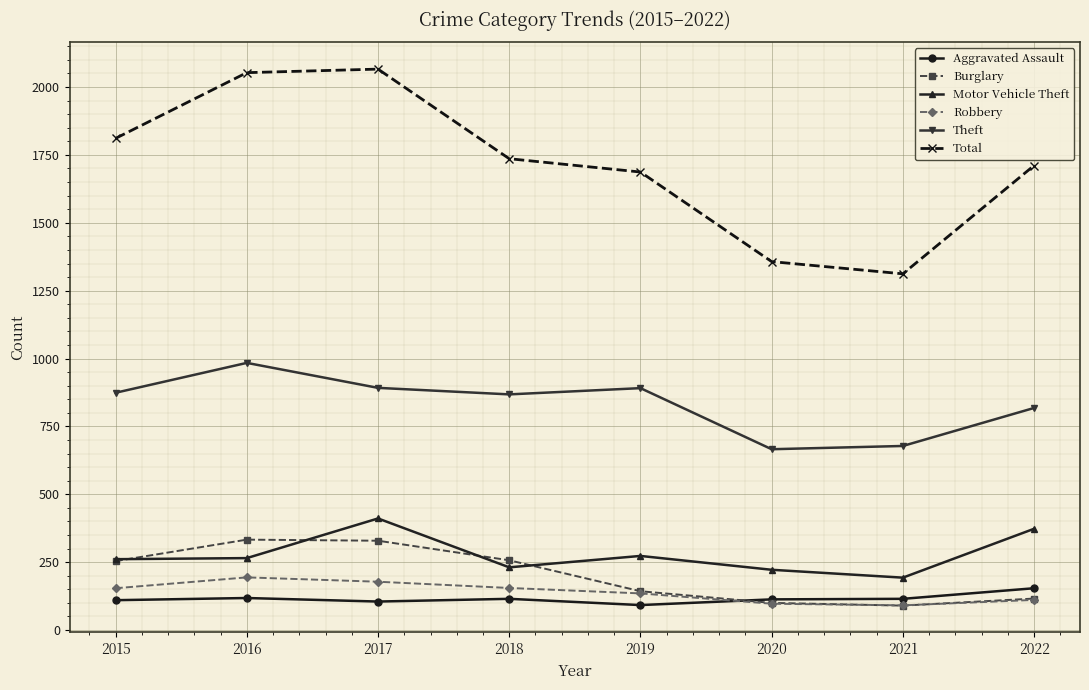

True or false: Burglary has a value of 143 at 2019.

True